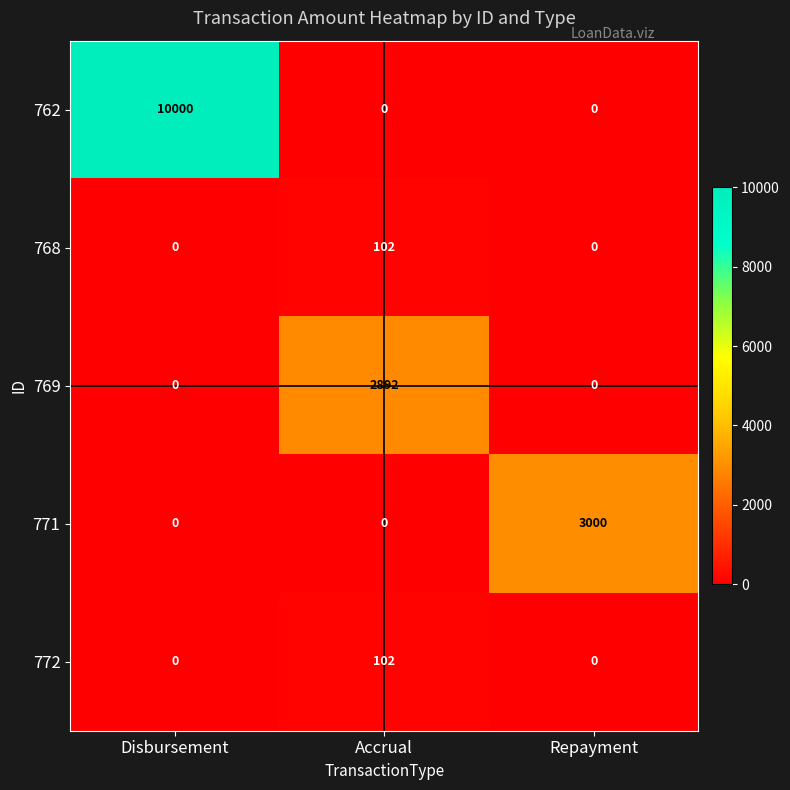

At which category does the chart reach its peak across all series?

Disbursement